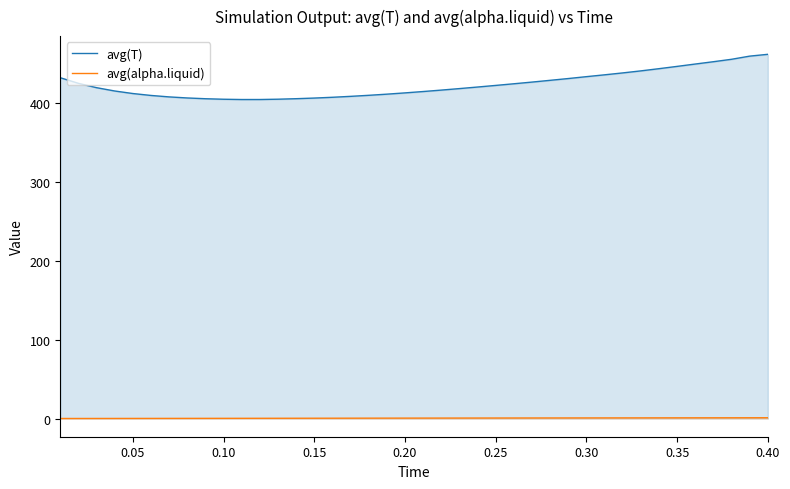

What is the difference between the maximum and second lowest values in the avg(T) series?

57.3